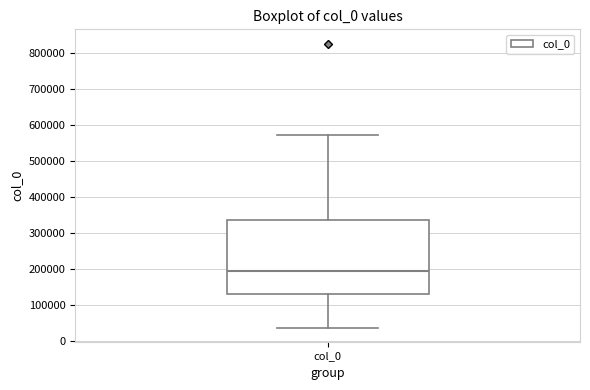

Read this box plot against the y-axis: the position of the median line, the range covered by the box, and the ends of both whiskers. The values are not printed on the chart, so give them approximately, as read against the axis.

median 190000, box 130000 to 340000, whiskers 40000 to 570000